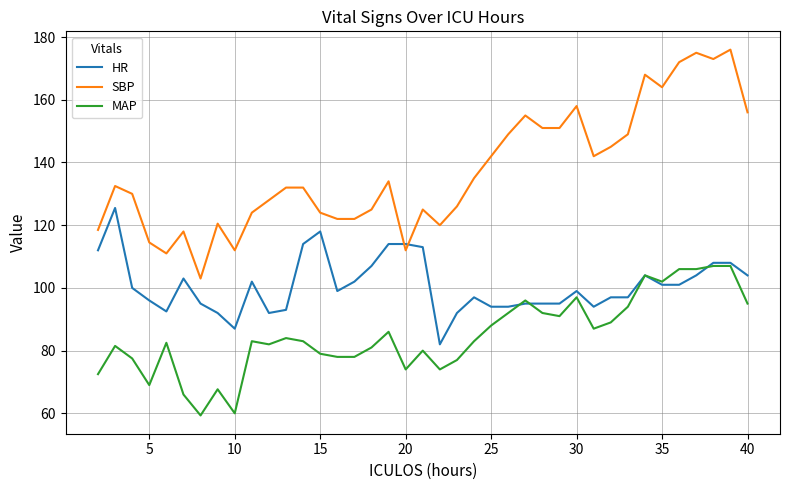

Which series has the largest total across all categories?

SBP